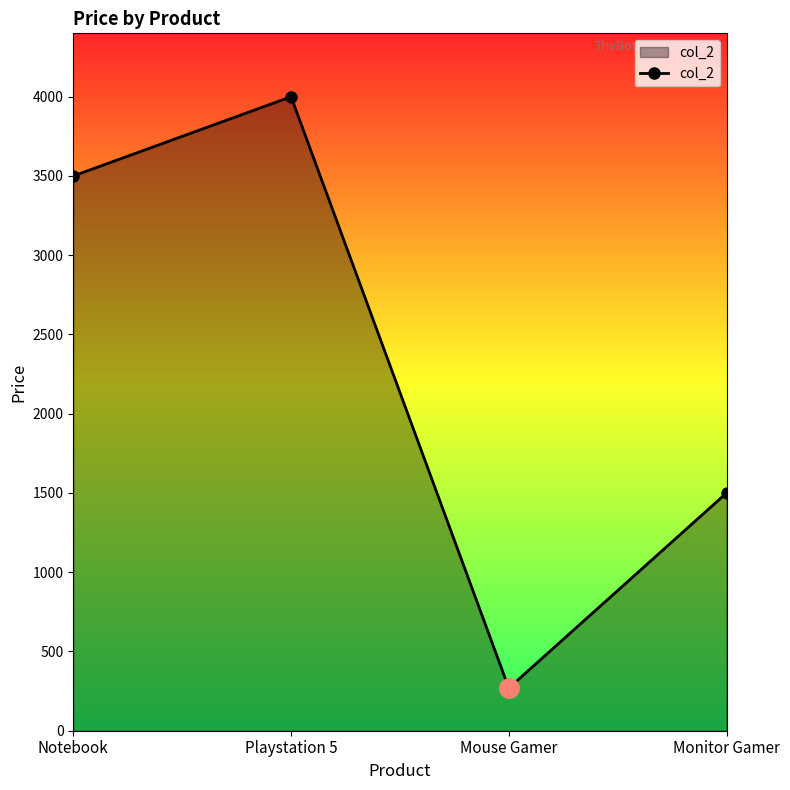

Reading left to right, extract all data points from this chart.

3500	4000	269	1500